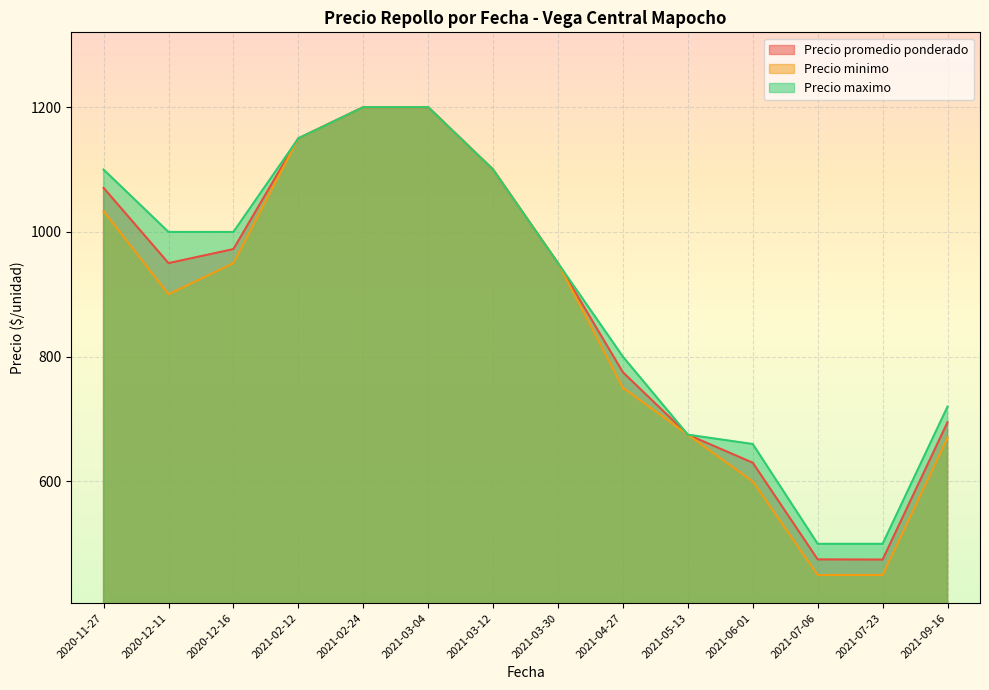

What is the approximate value of Precio minimo at 2021-07-06?

450.0